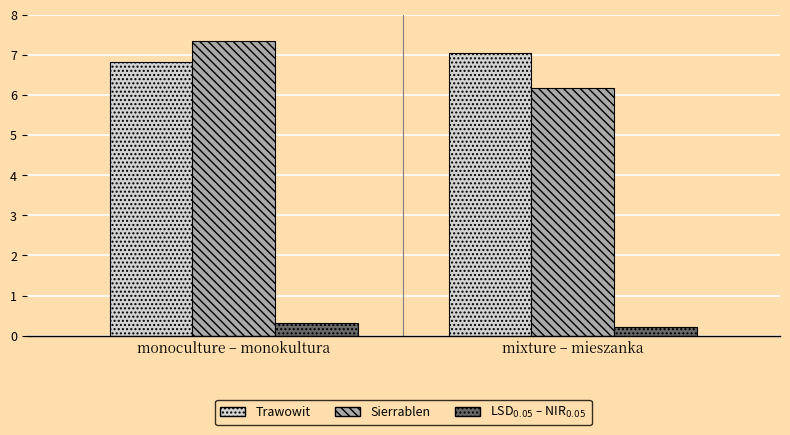

What is the spread (max minus min) of values at monoculture – monokultura?

7.0